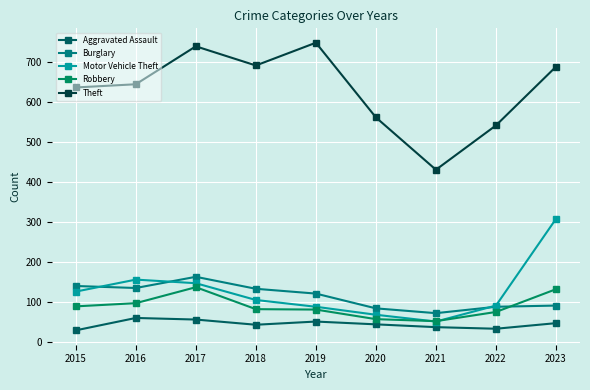

Which label corresponds to the largest value in the chart?

2019